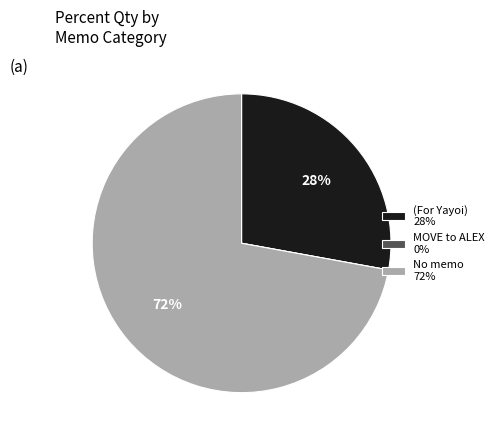

Which slice represents more than half of the pie?

No memo 72%